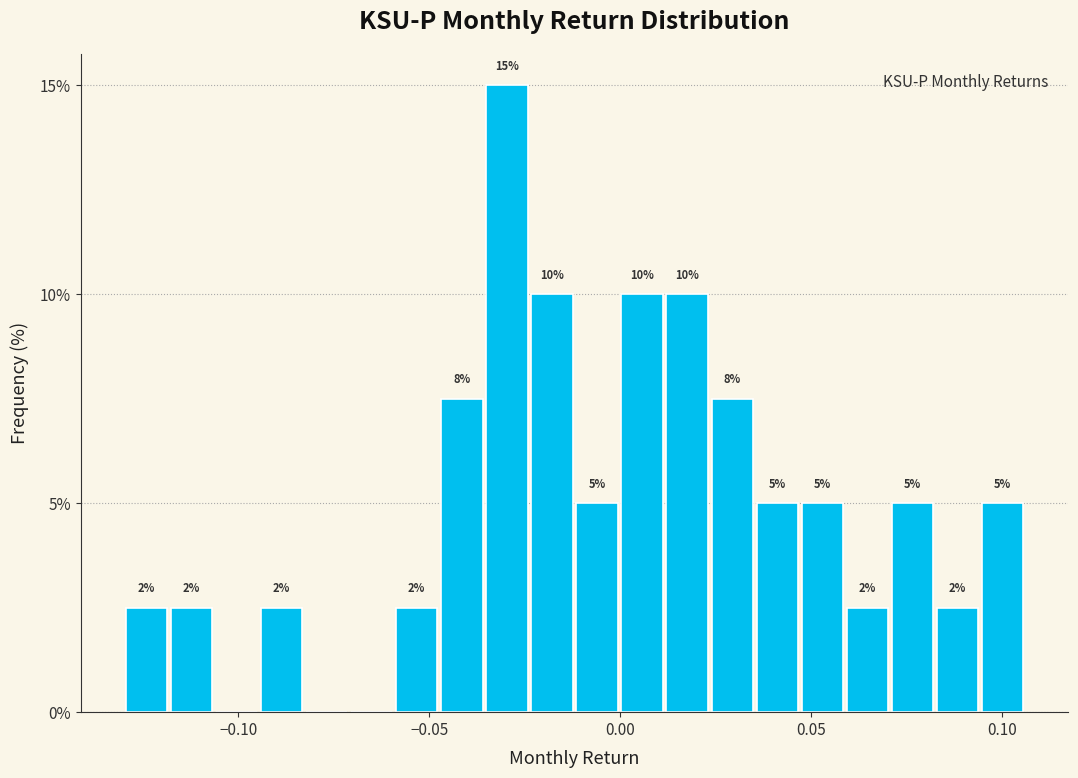

Read against the x-axis, roughly where is the centre of the tallest bar?

-0.030